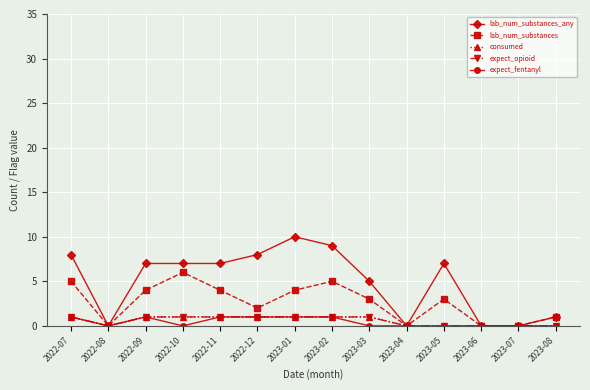

Is this an area chart (filled region under the line)?

No